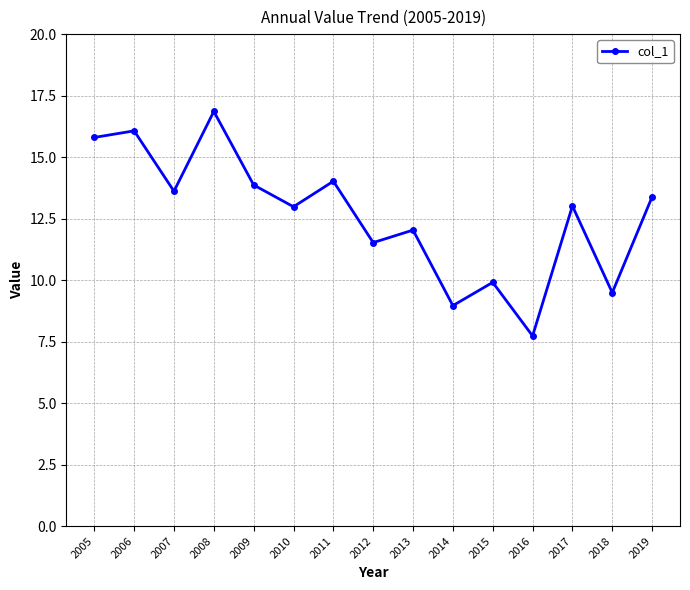

Reading right to left, what are all the values shown in this chart?

2019=13.4	2018=9.5	2017=13.0	2016=7.7	2015=9.9	2014=9.0	2013=12.0	2012=11.5	2011=14.0	2010=13.0	2009=13.9	2008=16.9	2007=13.6	2006=16.1	2005=15.8